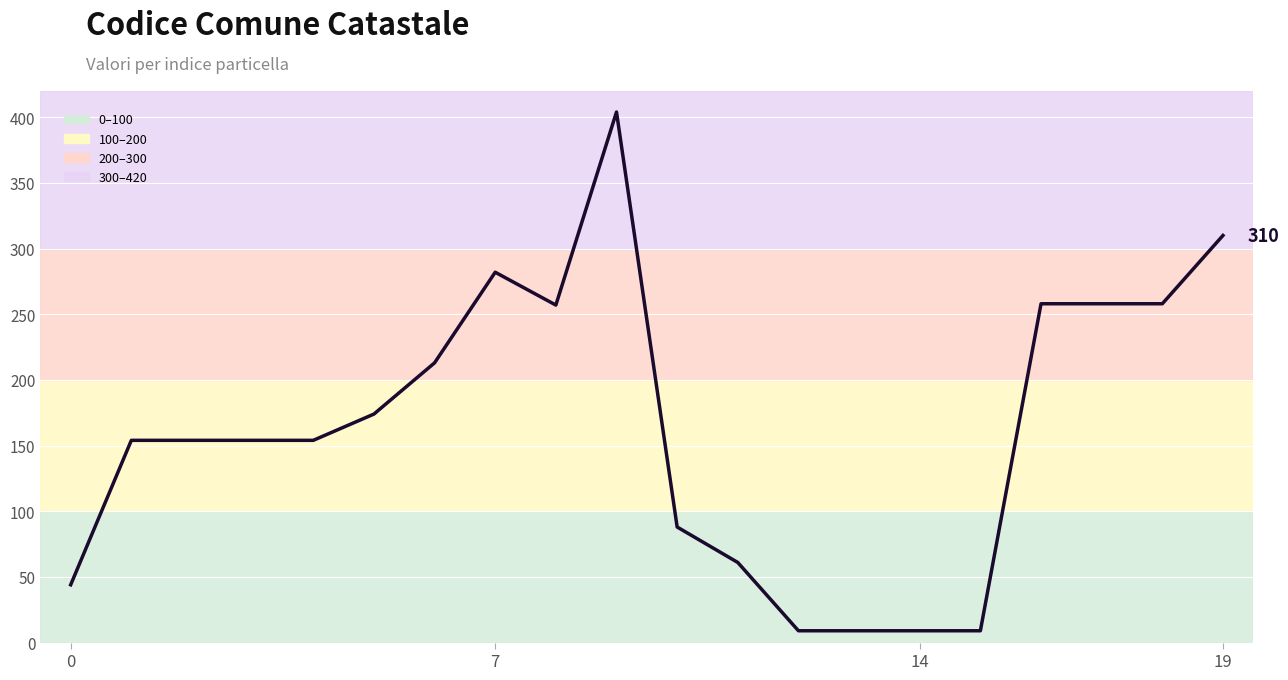

What is the difference between the maximum and minimum values?

395